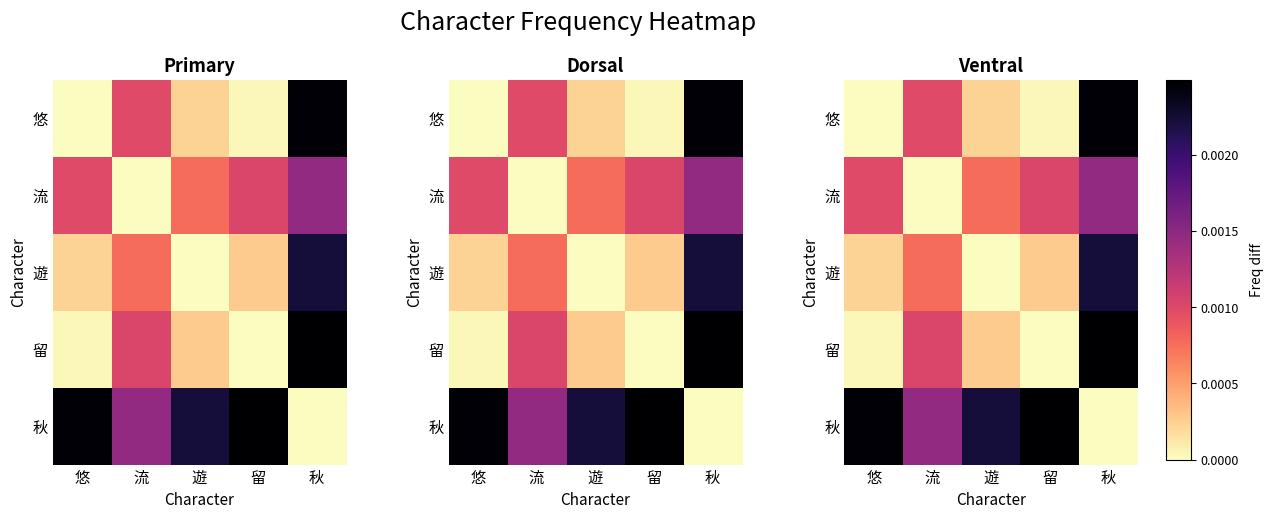

Which category has the highest value across all series?

秋